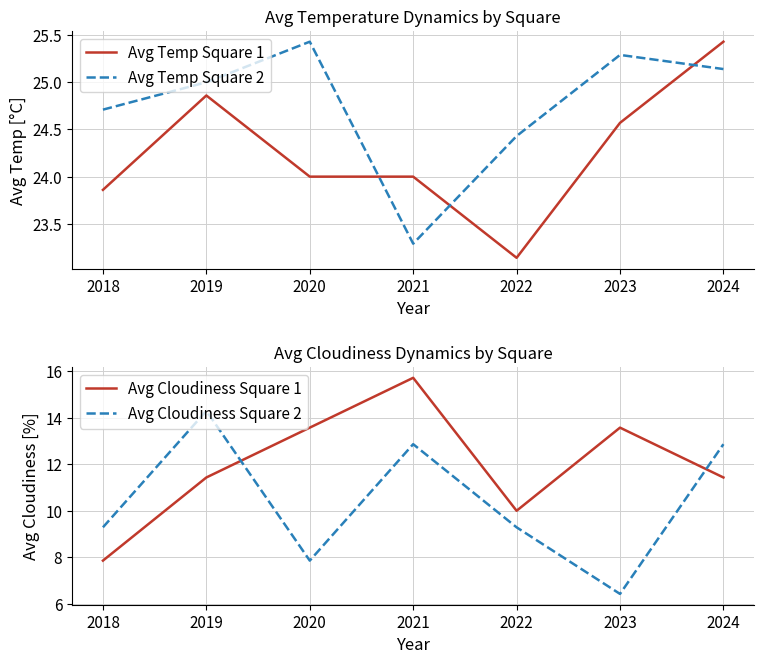

True or false: Avg Temp Square 2 and Avg Cloudiness Square 1 intersect in this chart.

False